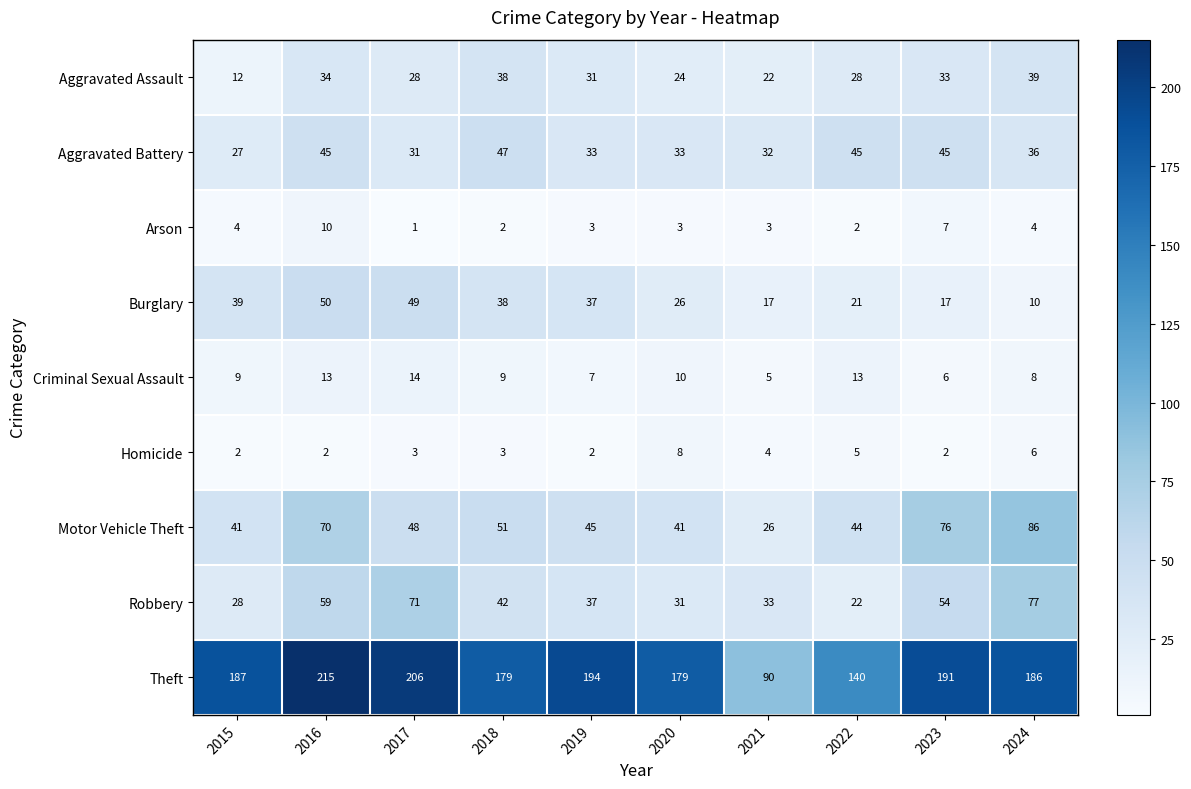

At which label does Robbery reach its minimum?

2022